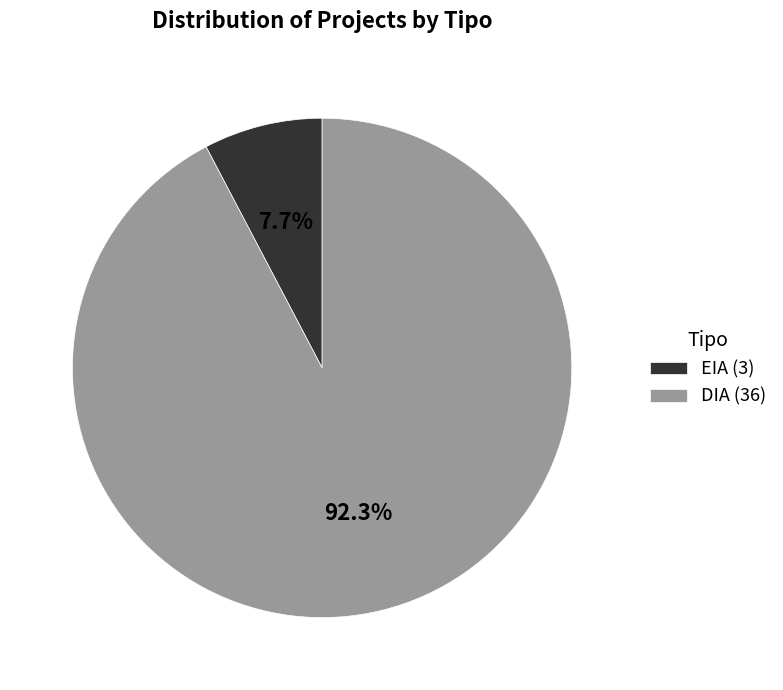

Is the sum of DIA and EIA greater than half?

Yes